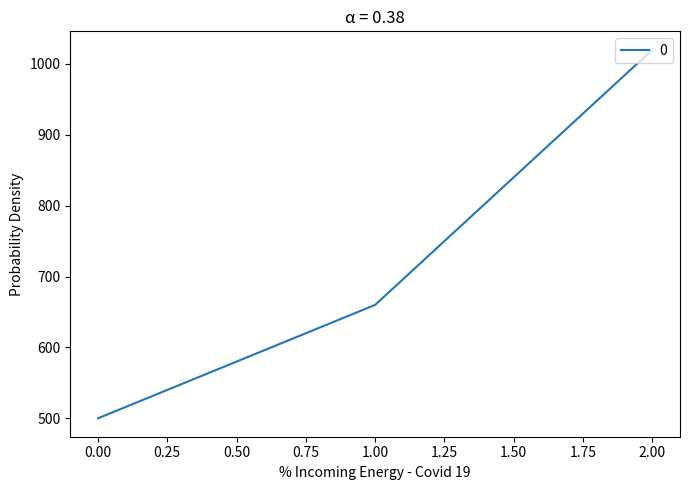

Rank the categories by value from highest to lowest.

2.00, 1.00, 0.00